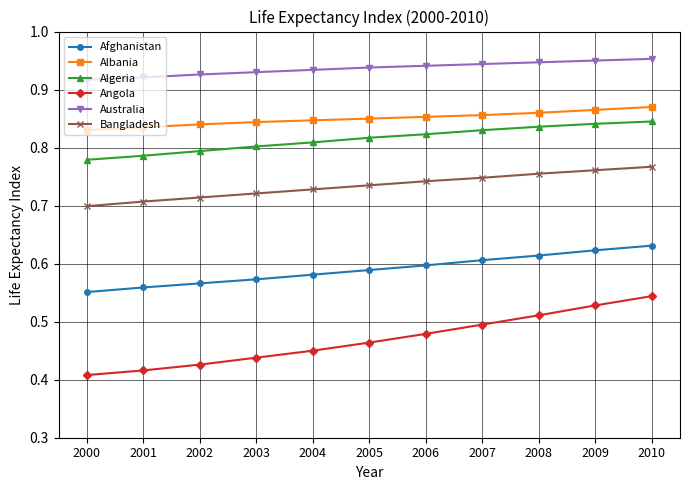

How many categories are shown in the chart?

11